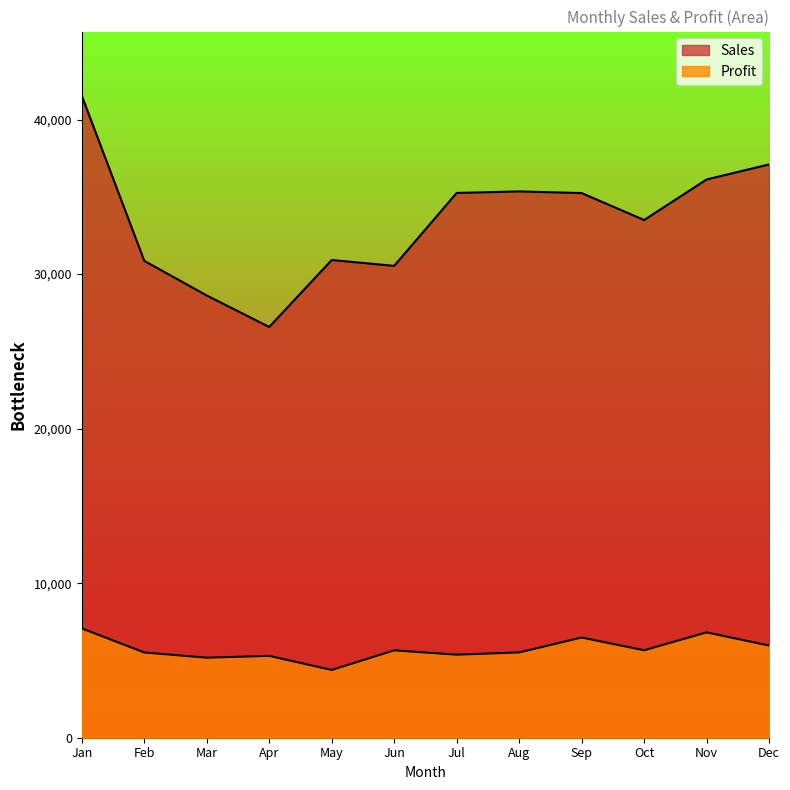

At Apr, list the series in order from largest to smallest.

Sales, Profit